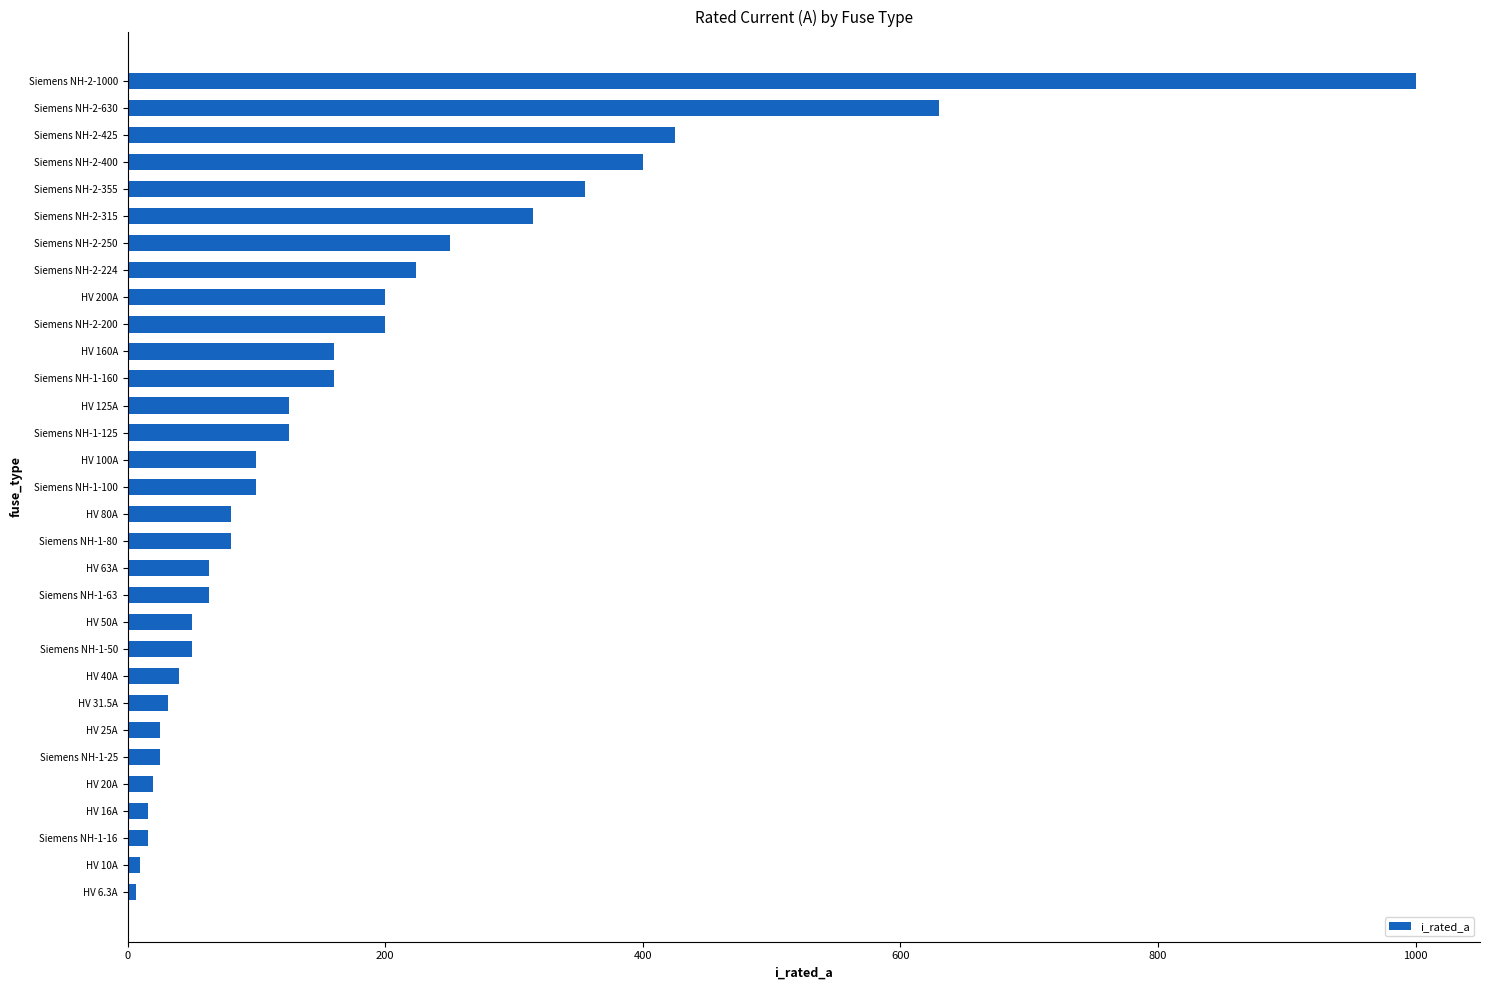

What is the change in value from Siemens NH-2-250 to Siemens NH-2-200?

-50.0